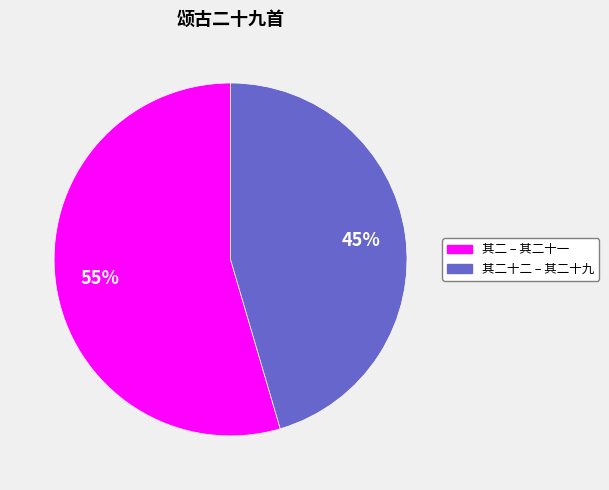

Rank the categories by value from highest to lowest.

其二 – 其二十一, 其二十二 – 其二十九